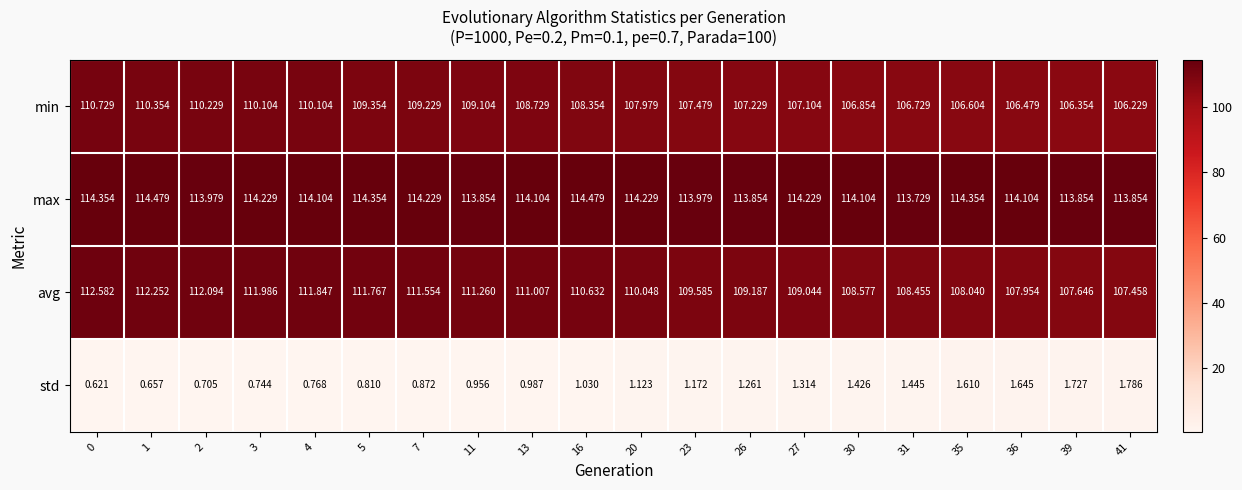

Which series has the largest range (max minus min)?

avg